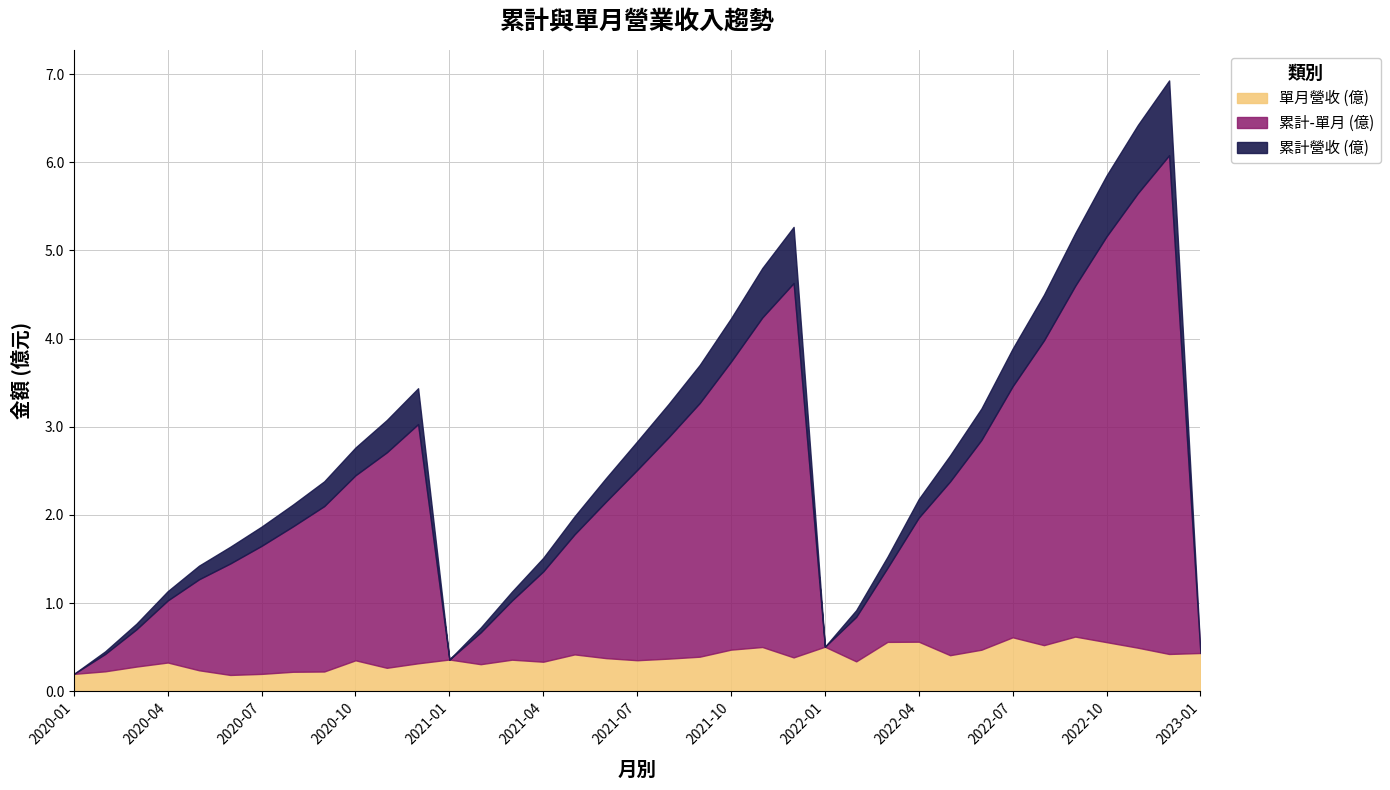

The 單月營收 (億) series shows 0.1 at 2021-01. True or false?

False